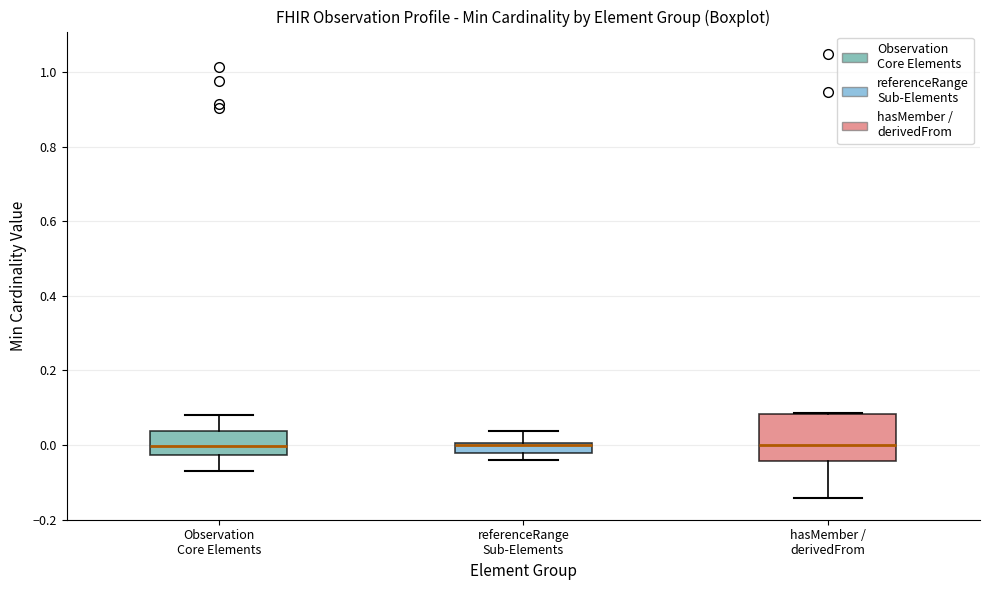

Where does the median line of the box for Observation Core Elements sit on the y-axis? The values are not printed on the chart, so give them approximately, as read against the axis.

0.00